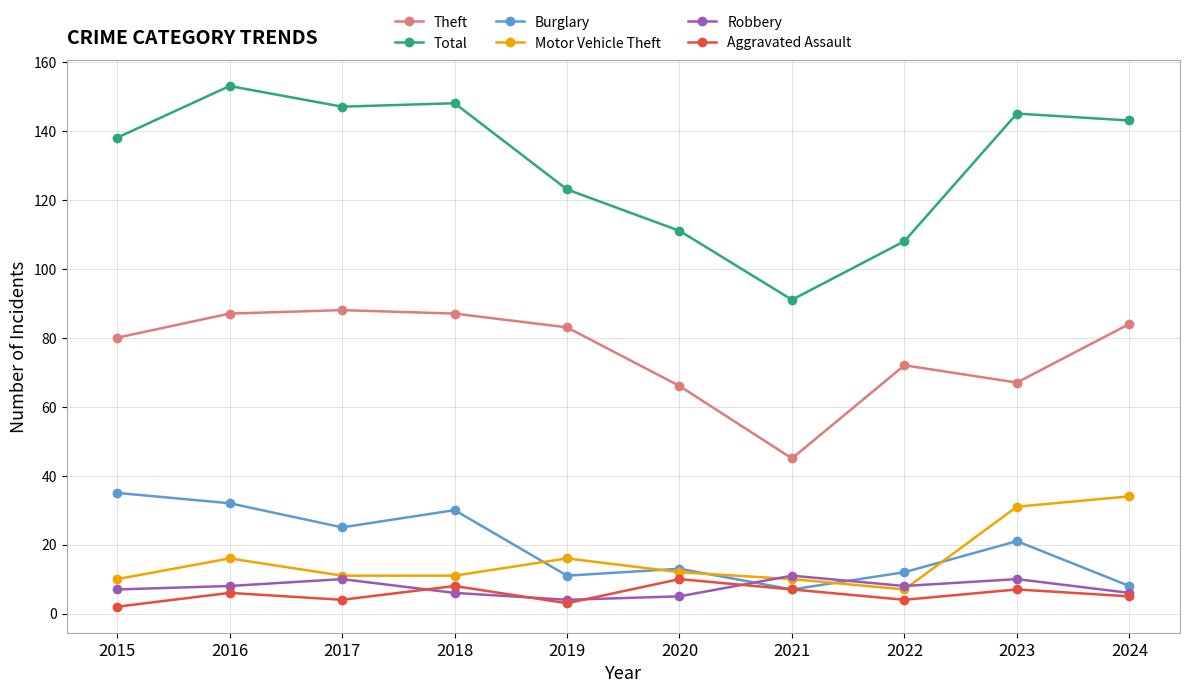

Which series has the widest spread of values?

Total